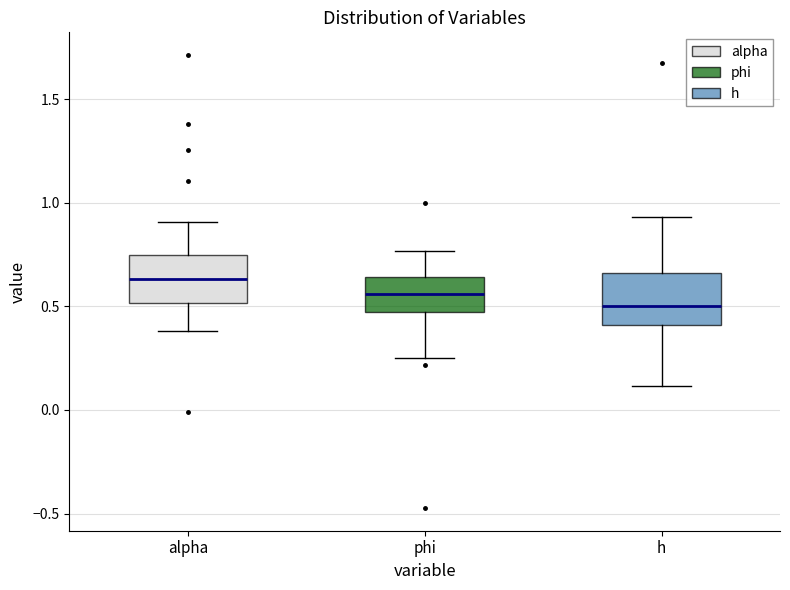

Reading left to right, read every box against the y-axis: the position of its median line, the range the box covers, and the ends of its whiskers. The values are not printed on the chart, so give them approximately, as read against the axis.

alpha: median 0.65, box 0.50 to 0.75, whiskers 0.40 to 0.90
phi: median 0.55, box 0.45 to 0.65, whiskers 0.25 to 0.75
h: median 0.50, box 0.40 to 0.65, whiskers 0.10 to 0.95